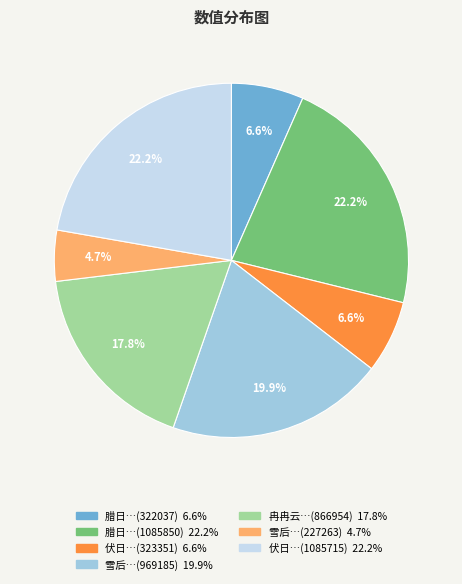

To the nearest percent, what is the difference between the largest and smallest slice percentages?

18%